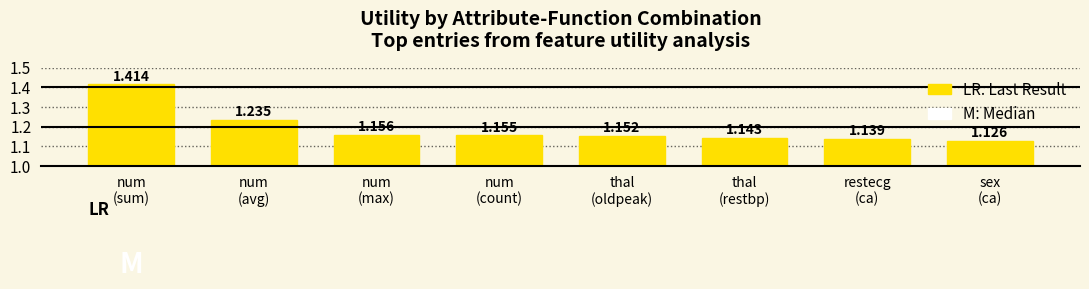

List the labels in order of value, smallest first.

sex
(ca), restecg
(ca), thal
(restbp), thal
(oldpeak), num
(count), num
(max), num
(avg), num
(sum)